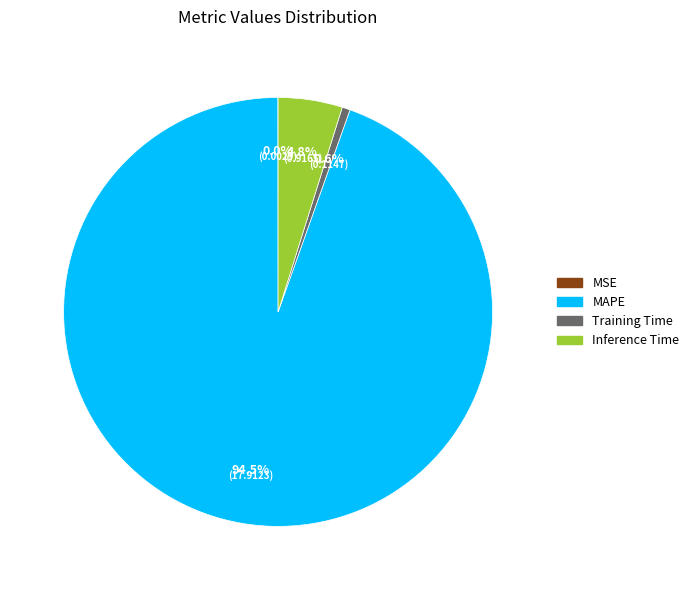

Between Inference Time and Training Time, which is larger?

Inference Time